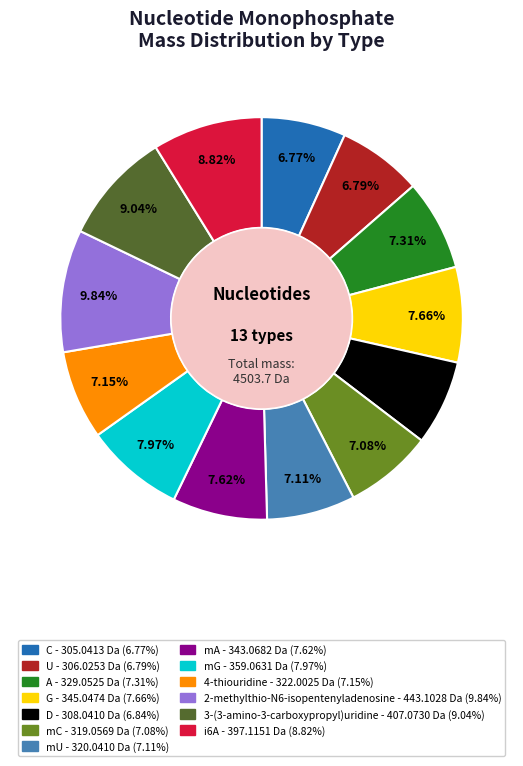

What portion of the pie excludes i6A?

91.2%